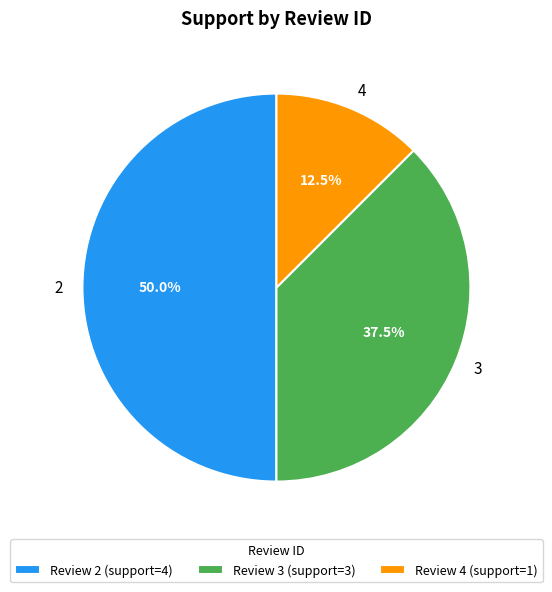

Count the number of slices in the pie.

3